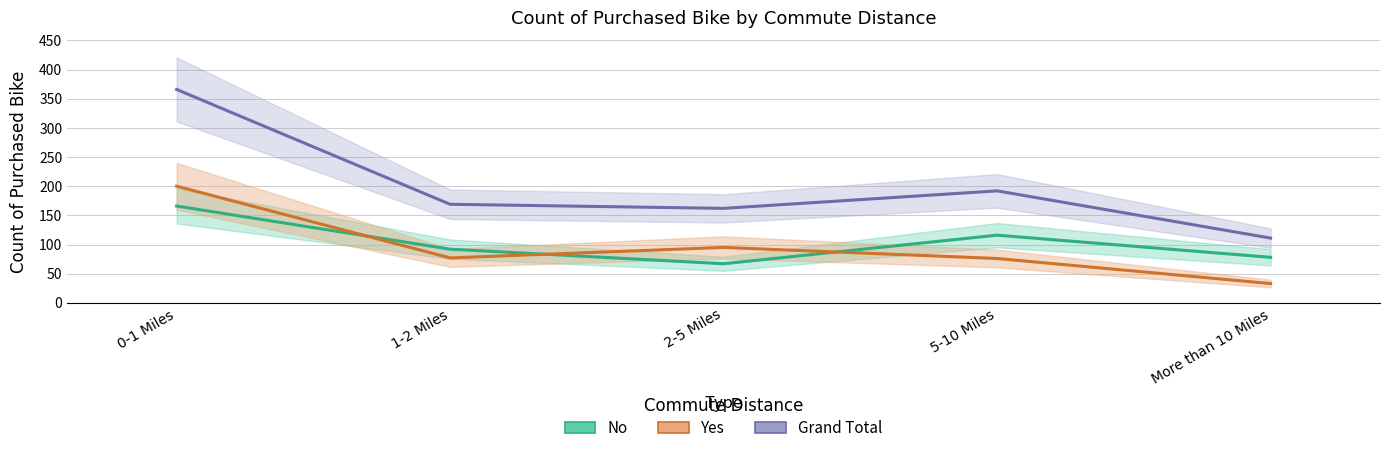

Between 0-1 Miles and More than 10 Miles, which is larger?

0-1 Miles